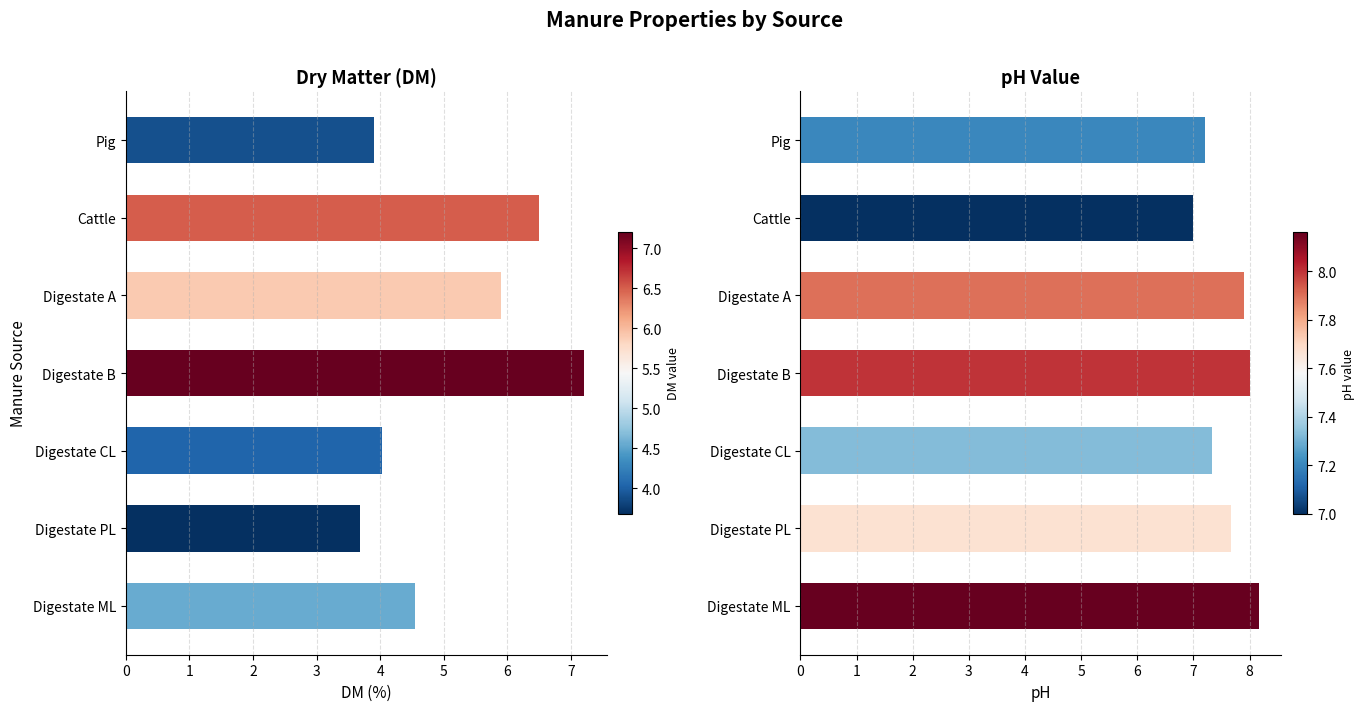

What is the sum of all man.ph values?

53.3